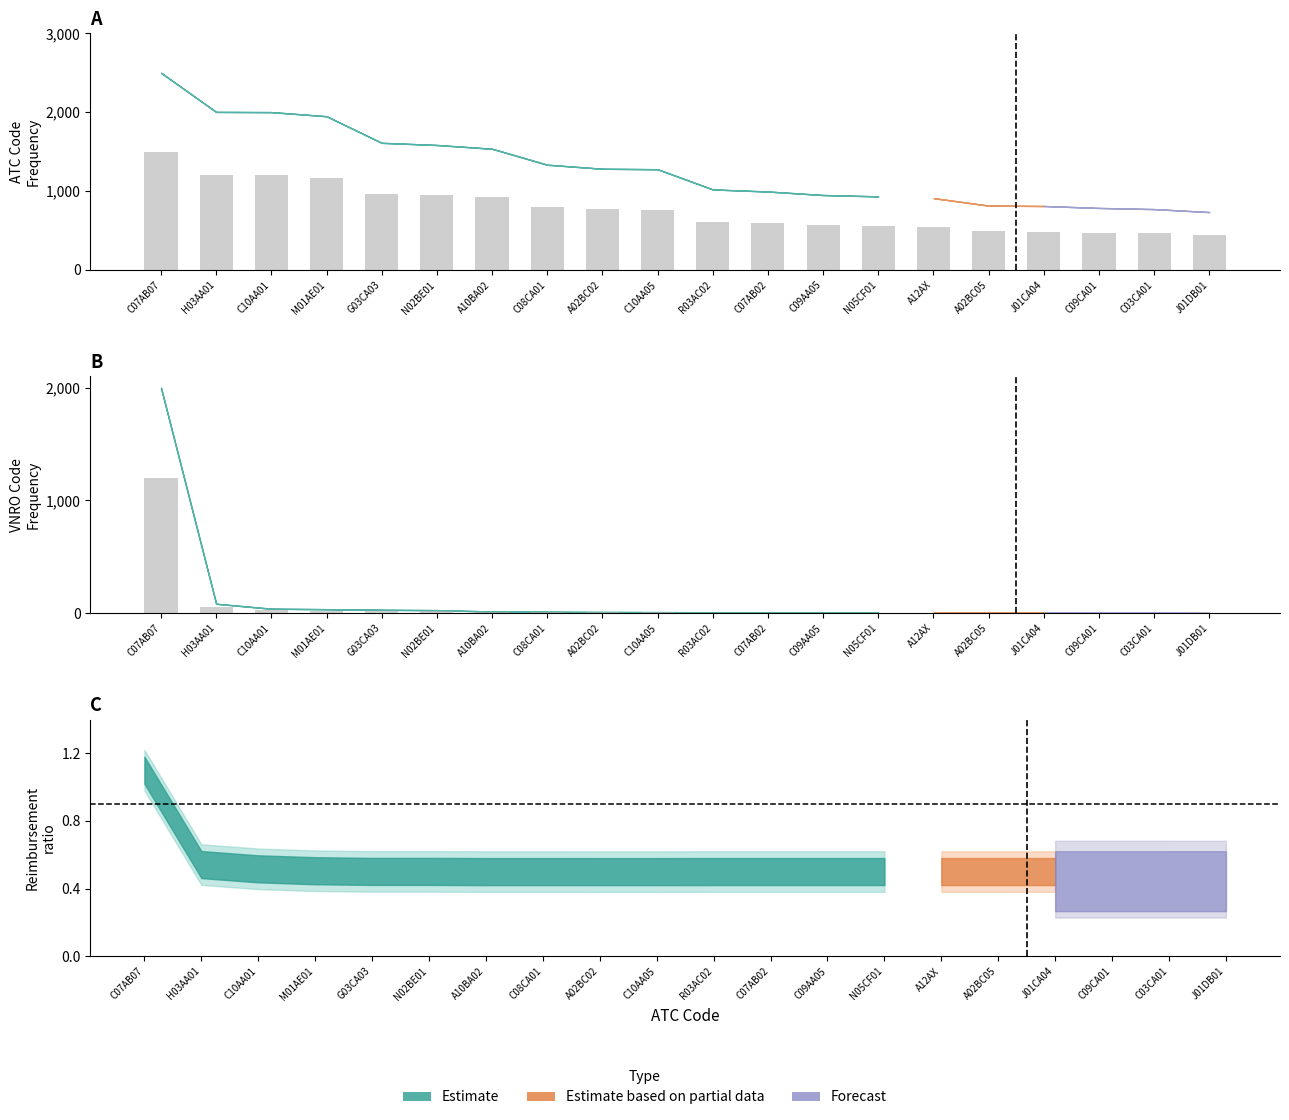

Which has a higher value, A02BC05 or J01CA04?

A02BC05